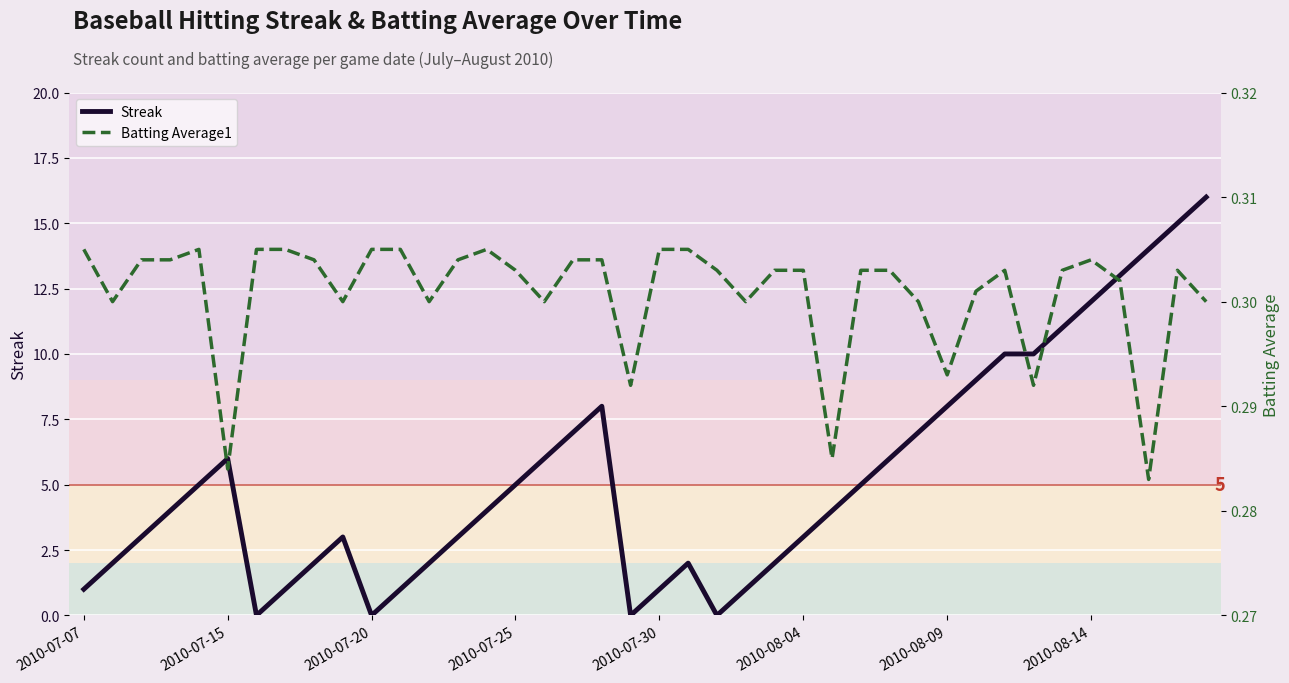

Where is the first local maximum for Streak?

2010-07-15